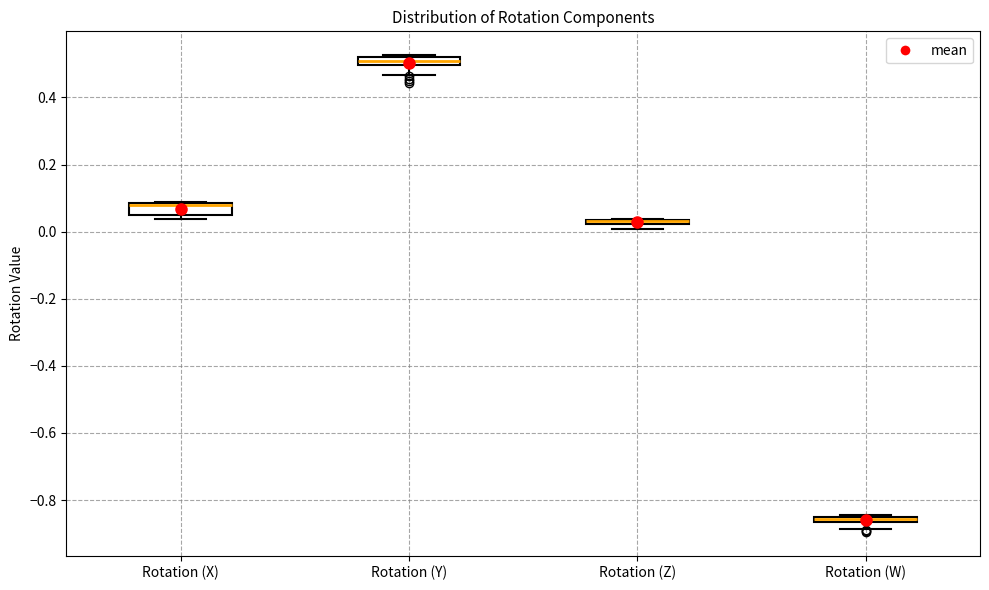

Where does the lower whisker of the box for Rotation (Y) end on the y-axis? The values are not printed on the chart, so give them approximately, as read against the axis.

0.46